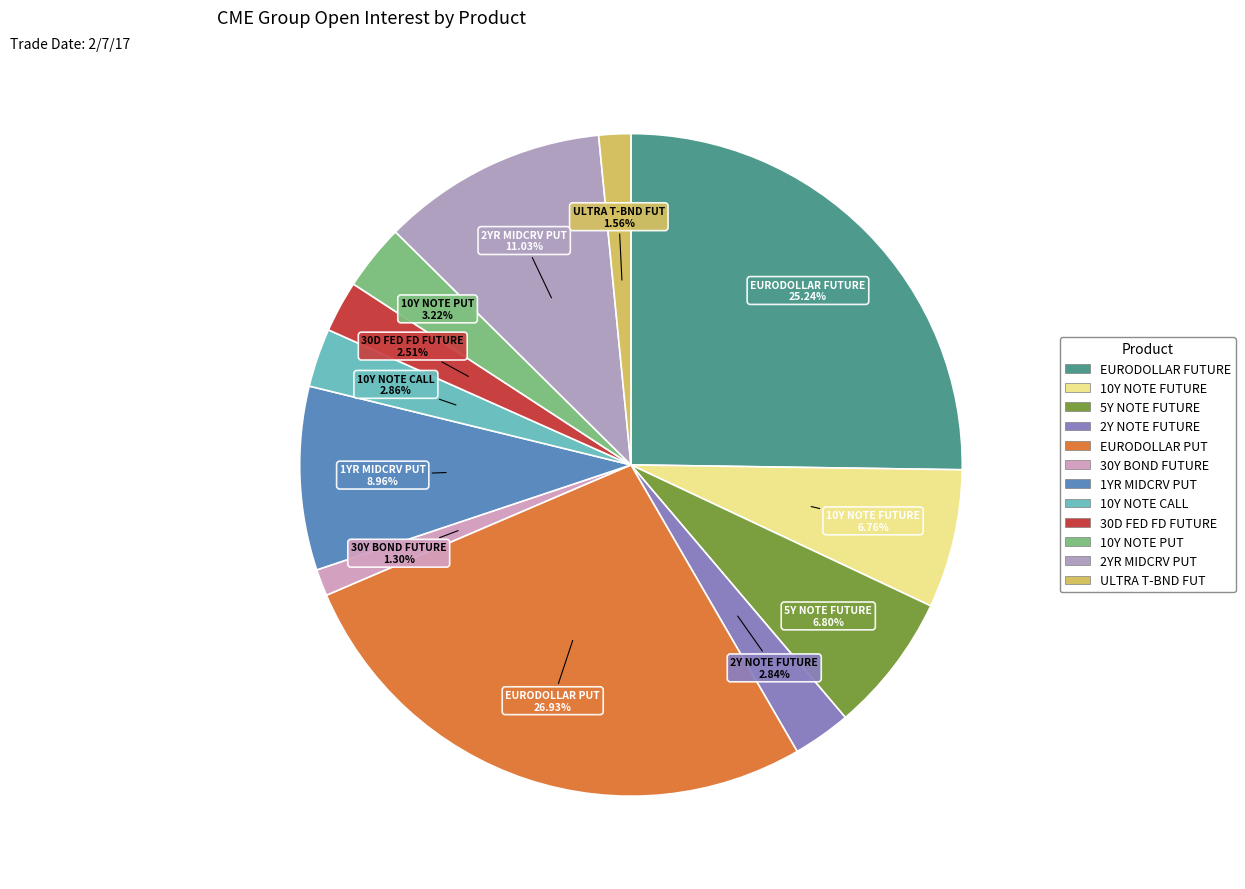

Which category has the smallest portion of the pie?

30Y BOND FUTURE